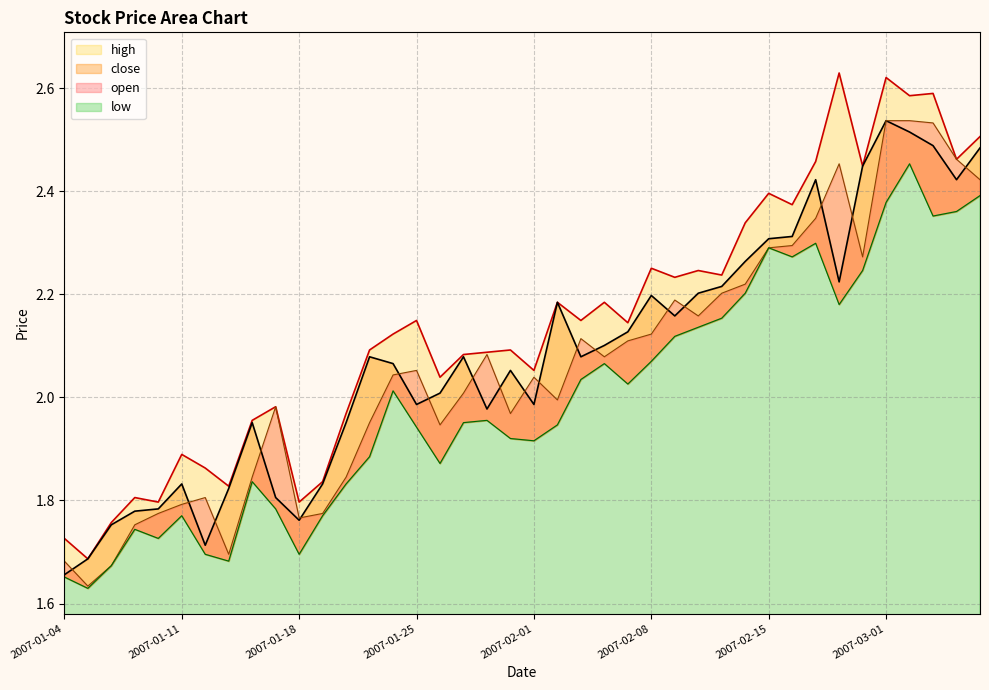

Where is the data nearest to the value 2?

2007-01-26